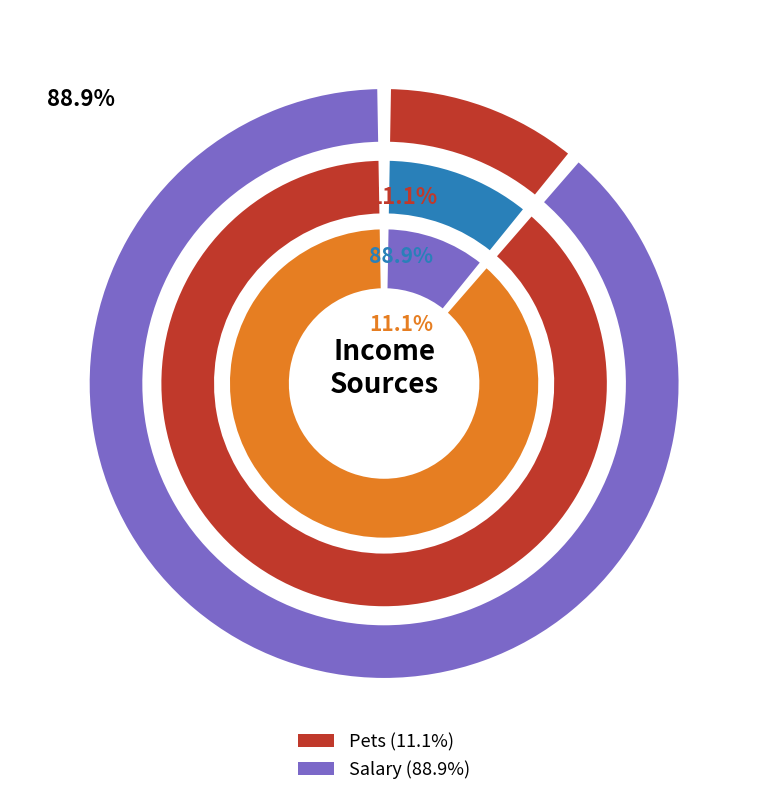

To the nearest percent, what portion does Pets represent?

11%